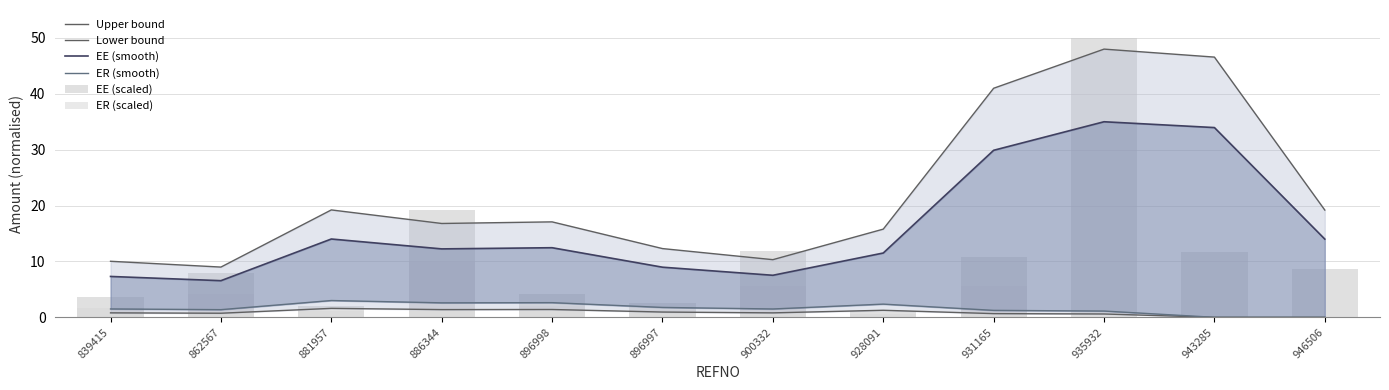

Where is ER (scaled) nearest to the value 5?

900332